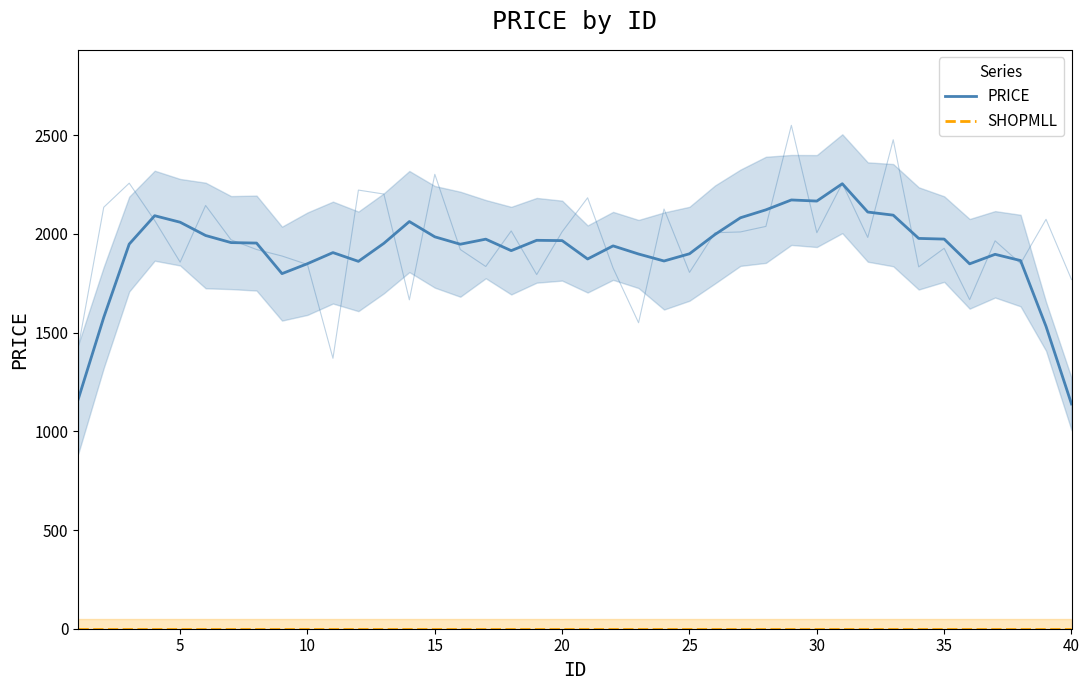

Is the value of PRICE at 20 greater than the value of SHOPMLL at 5?

Yes